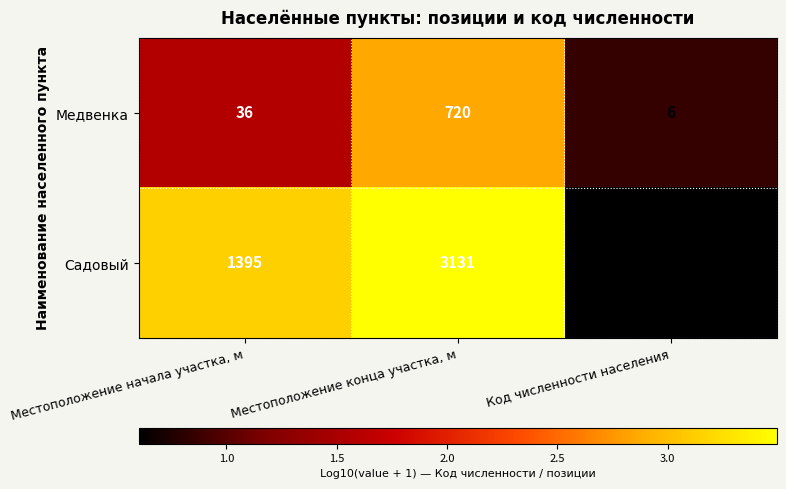

Which series has the widest spread of values?

Садовый